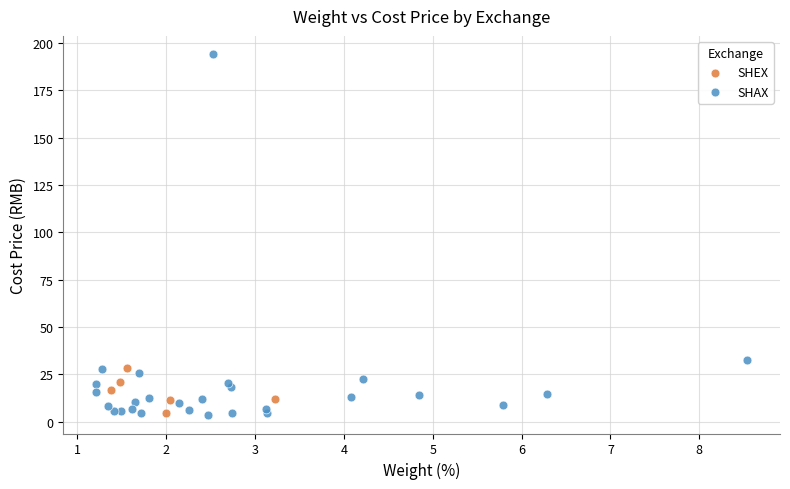

Which series contains the highest Y value?

SHAX